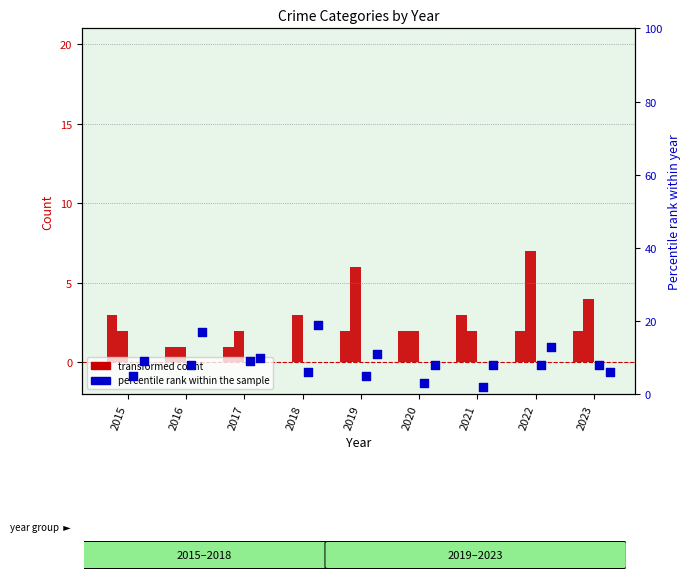

Is the value of Robbery at 2023 greater than the value of Aggravated Assault at 2017?

Yes